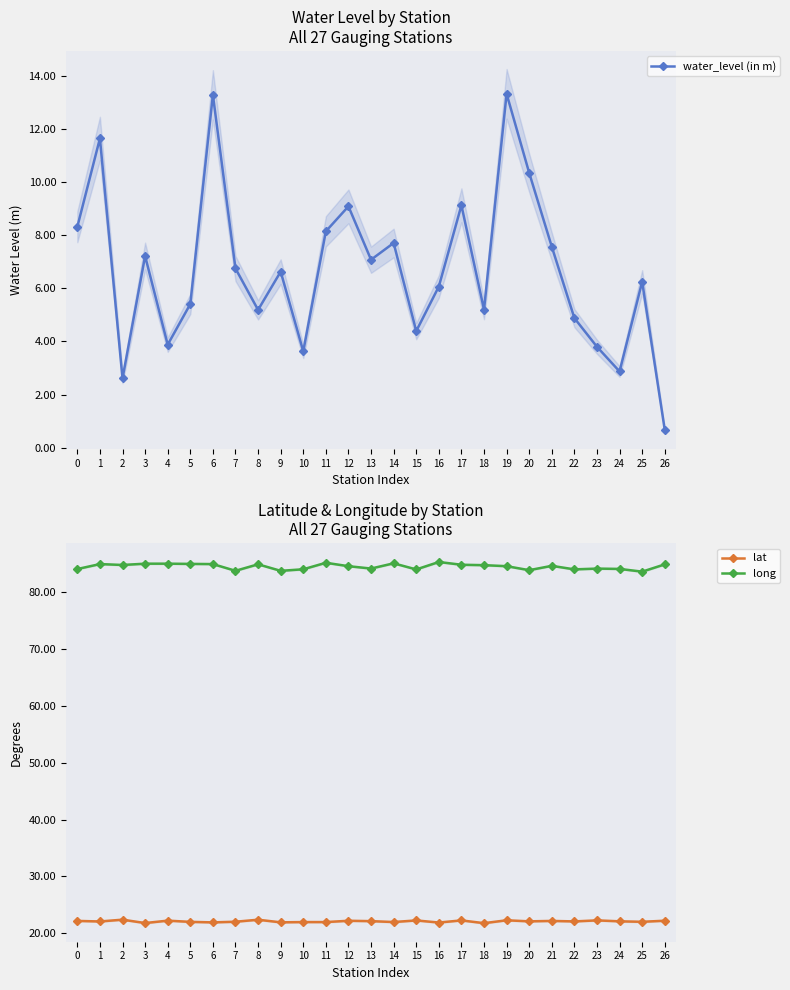

True or false: long and lat cross at least once.

False